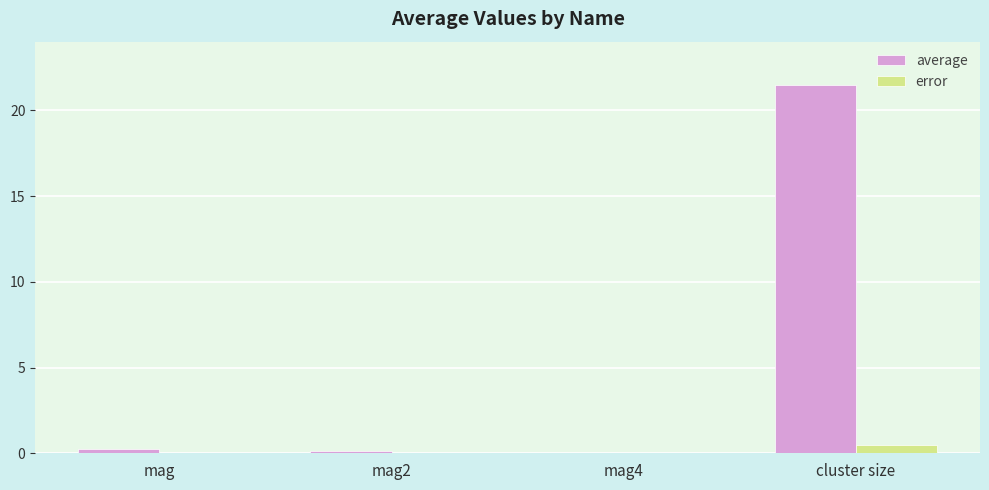

What are all the series names shown in the legend?

average, error